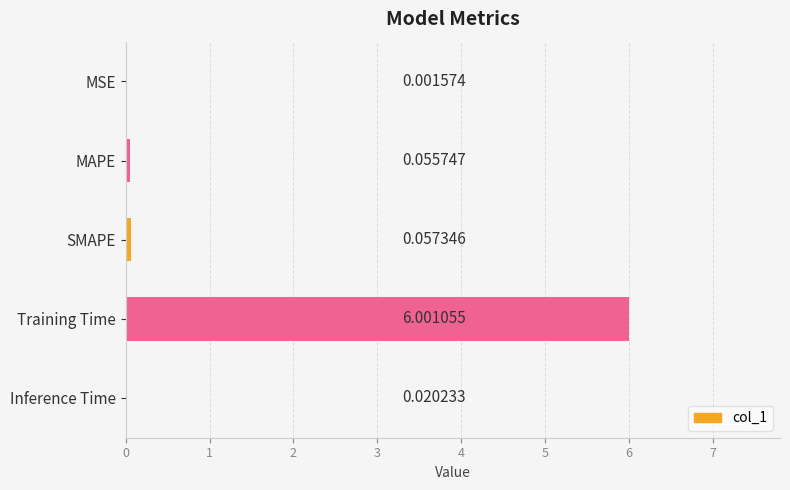

What is the sum of the values at Inference Time and Training Time?

6.0